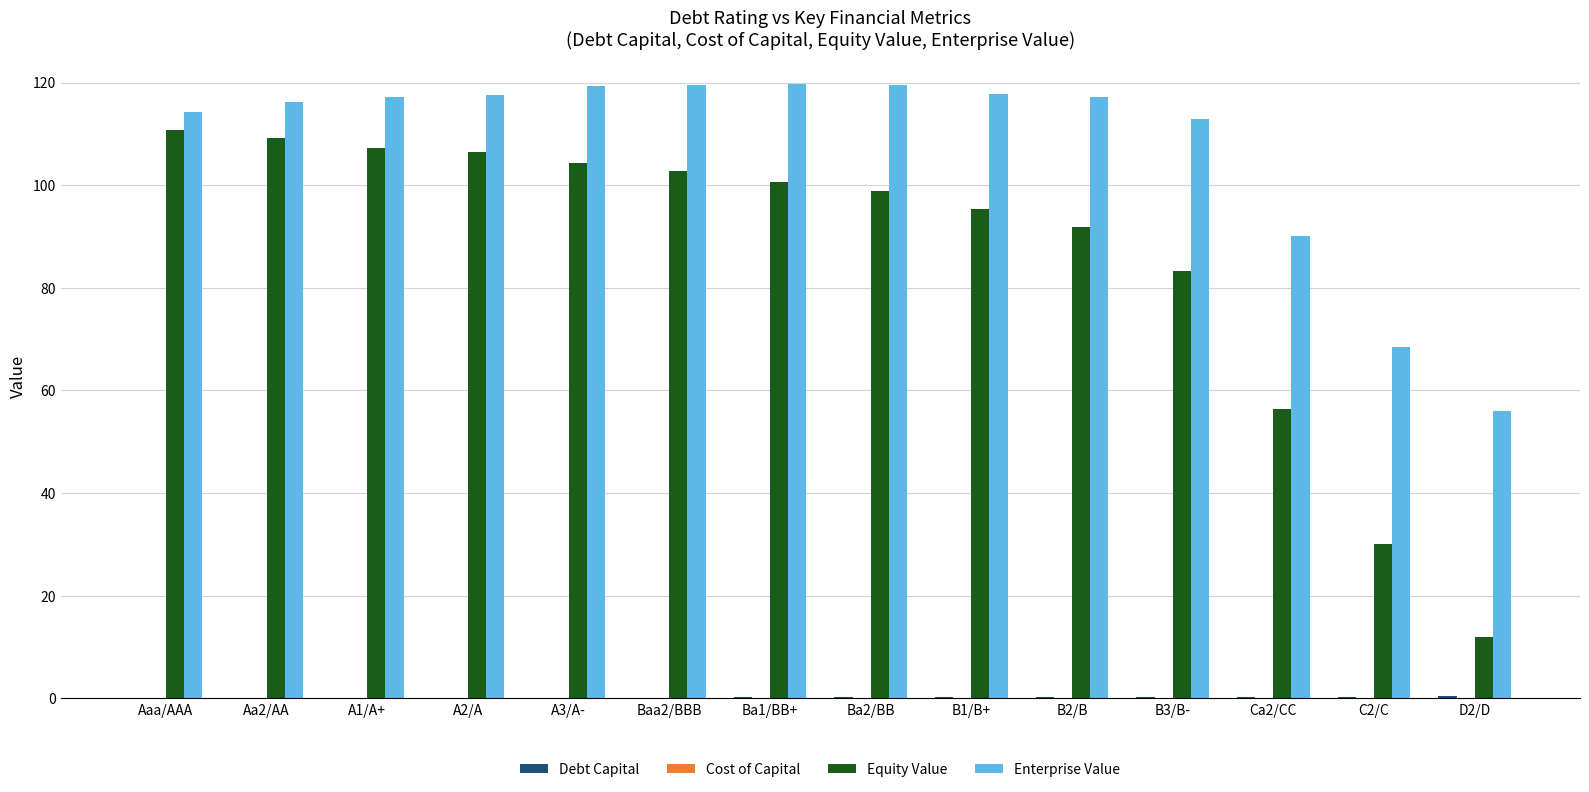

Which series has the largest total across all categories?

Enterprise Value